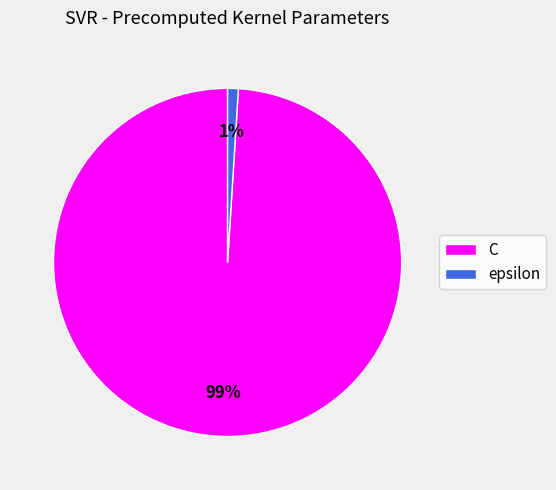

Count the number of slices in the pie.

2